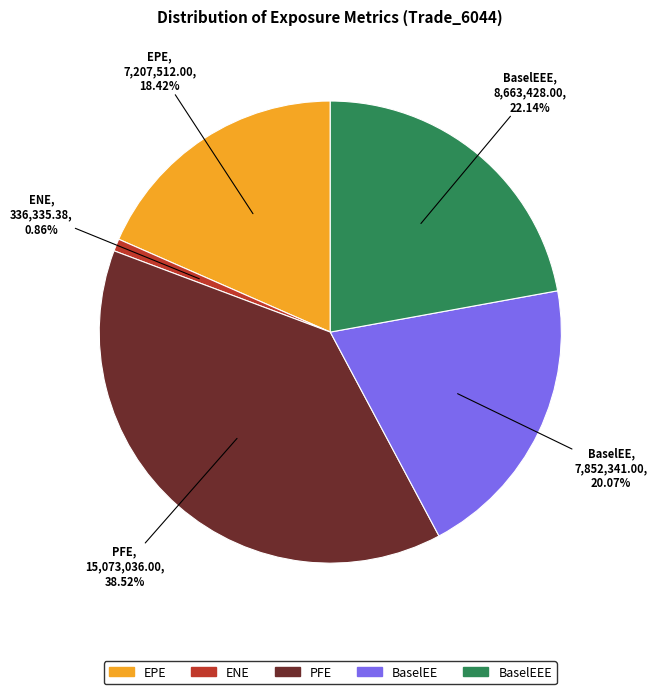

Does any single category account for the majority?

No